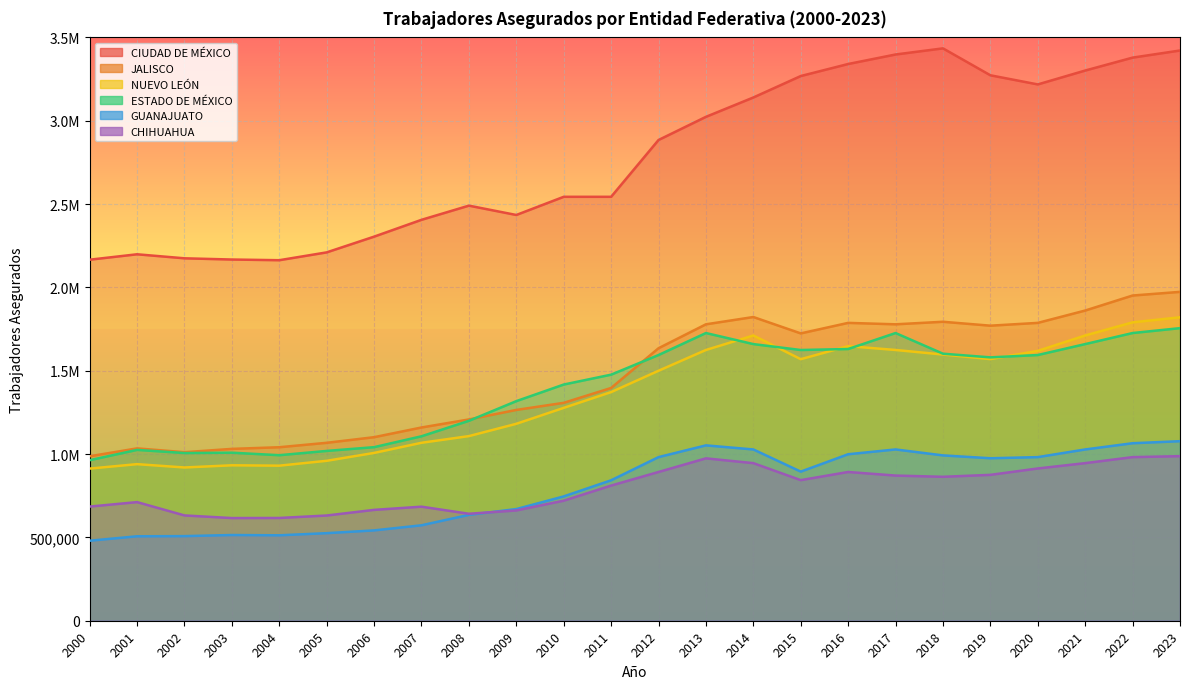

At which category does the chart reach its minimum across all series?

2000